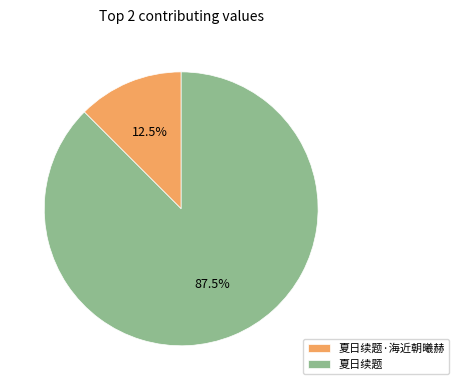

The 夏日续题 slice represents 97% of the pie. True or false?

False